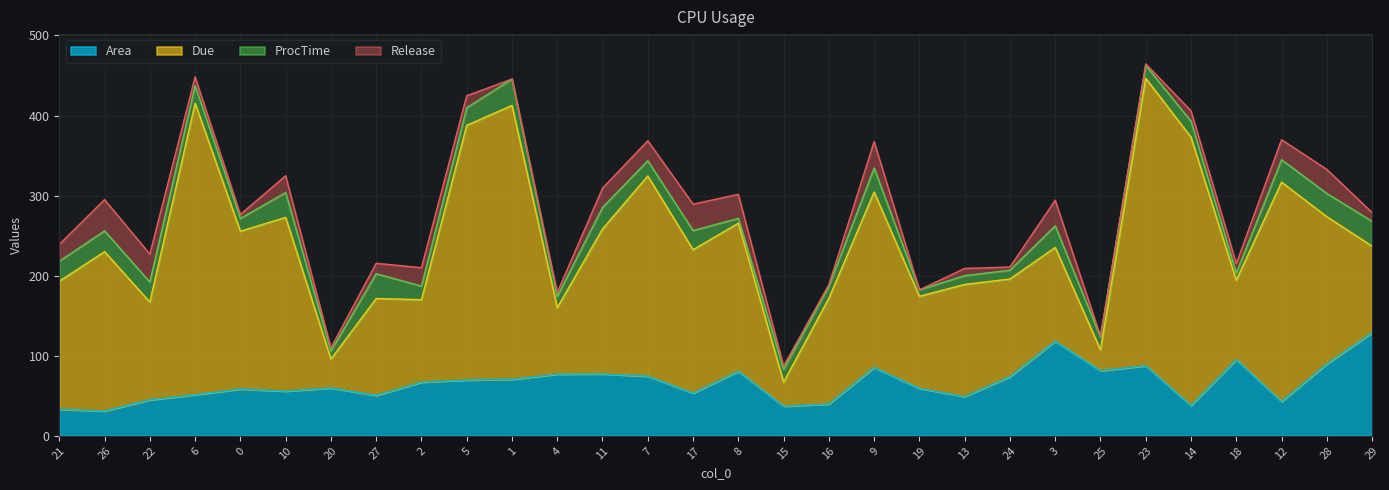

True or false: Area and Release cross at least once.

True